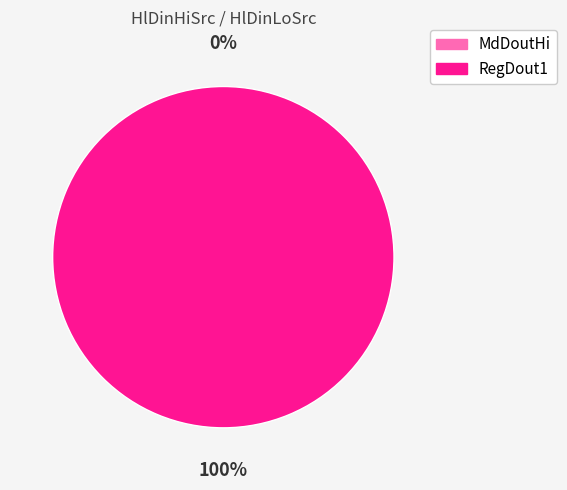

What percentage is the RegDout1 slice, to the nearest percent?

100%